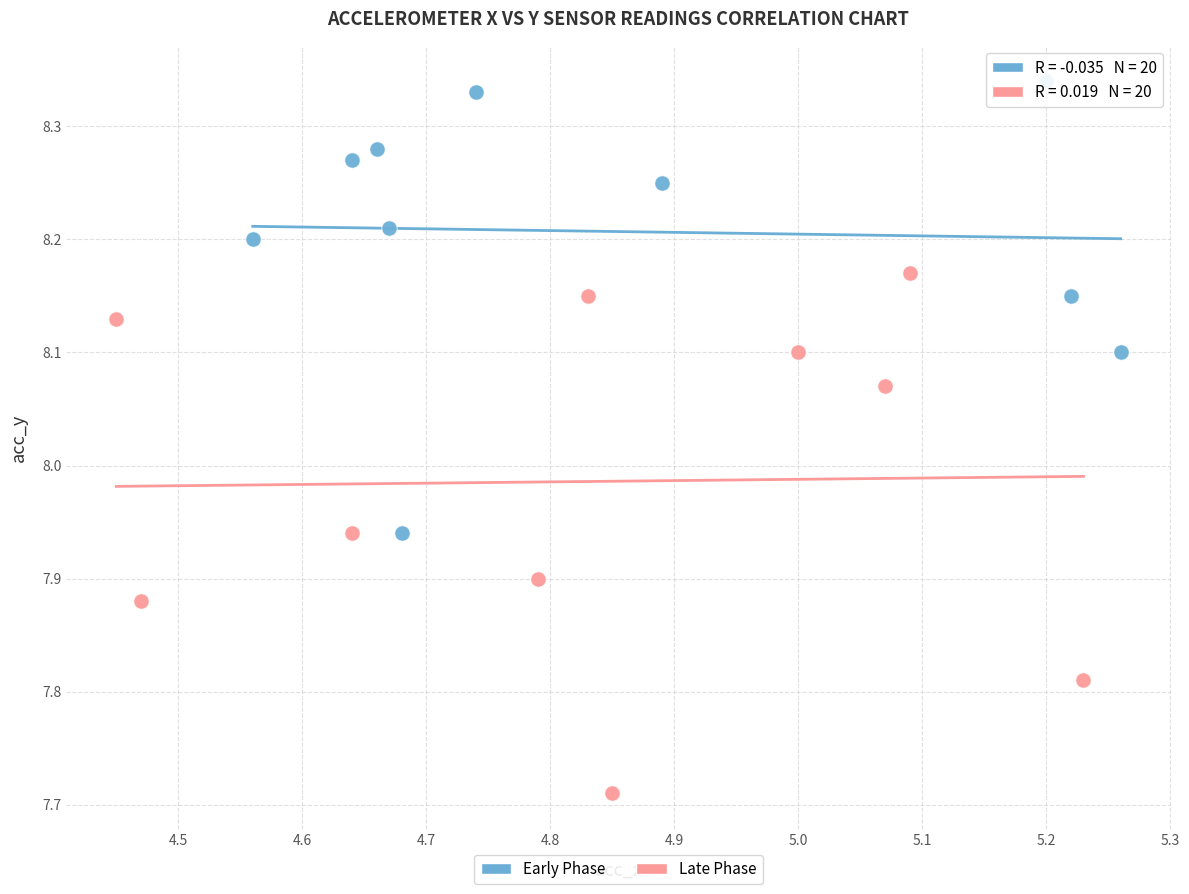

Which series reaches the minimum Y coordinate?

Late Phase